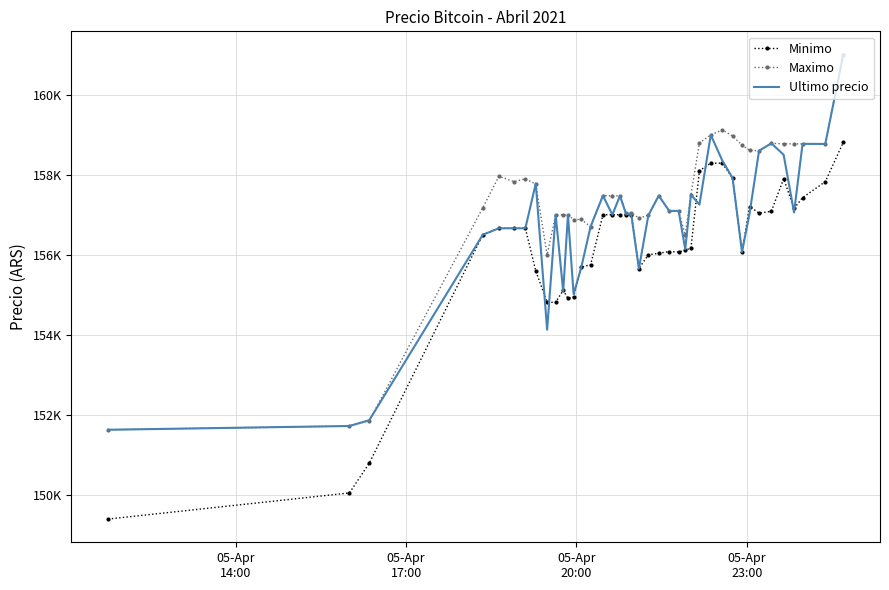

How many data points in Ultimo precio are less than 157036?

20